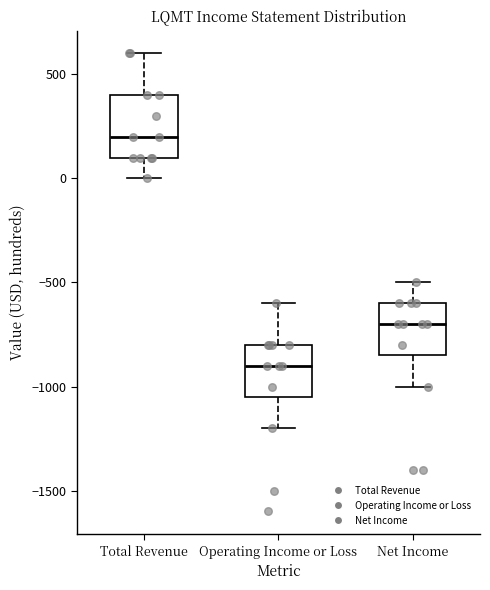

Which box's median line is the lowest?

Operating Income or Loss